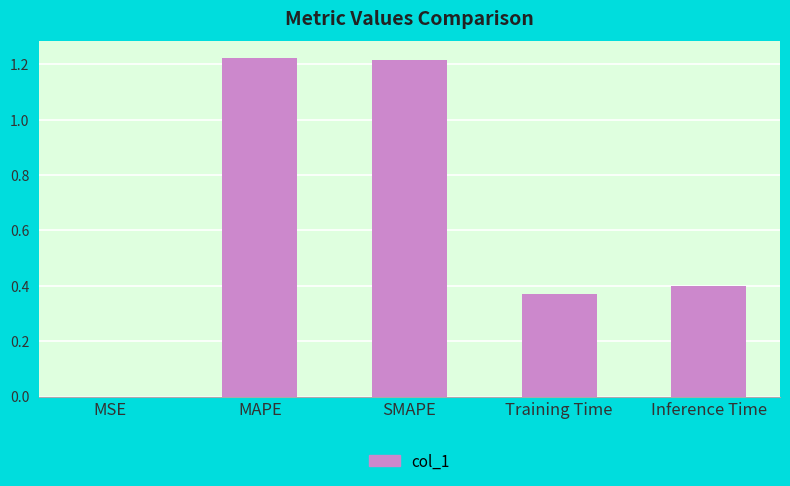

True or false: the data shows 2.0 at MAPE.

False